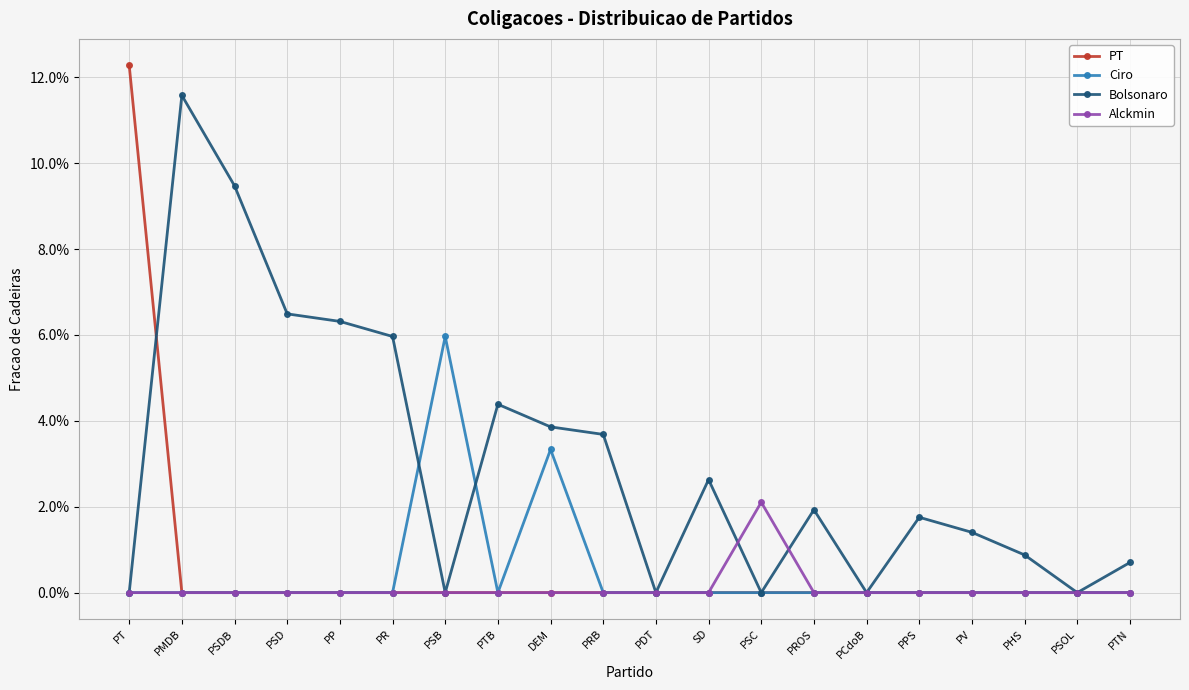

Is this an area chart (filled region under the line)?

No